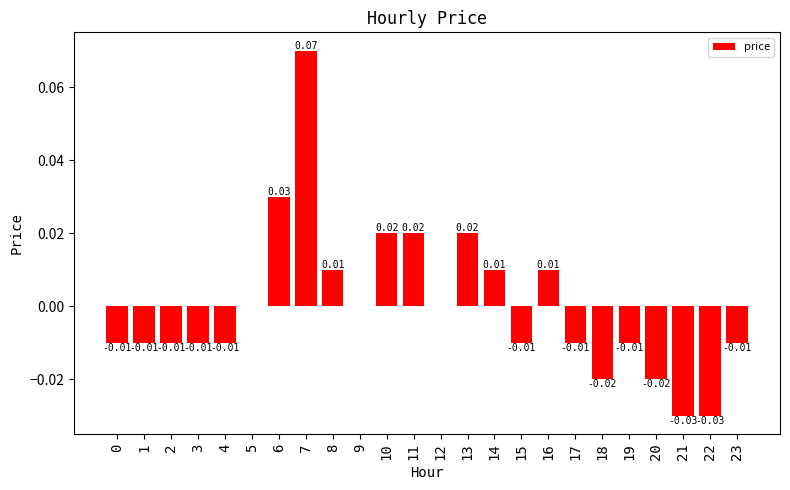

Between 6 and 16, which is larger?

6